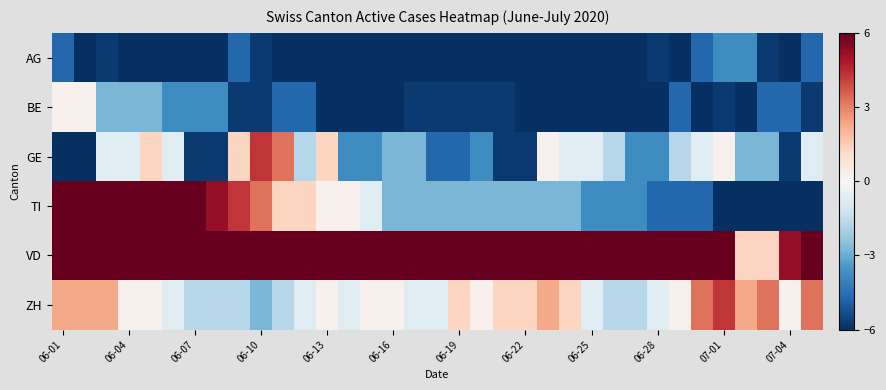

Which series has the widest spread of values?

TI